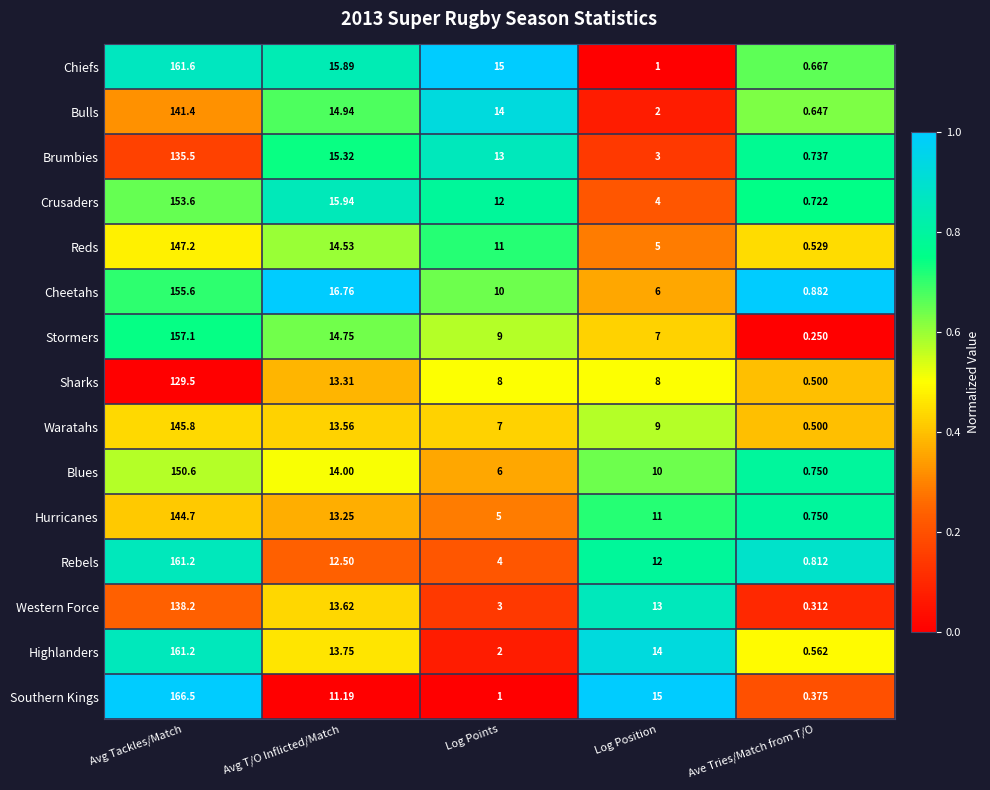

How many categories are shown in the chart?

5